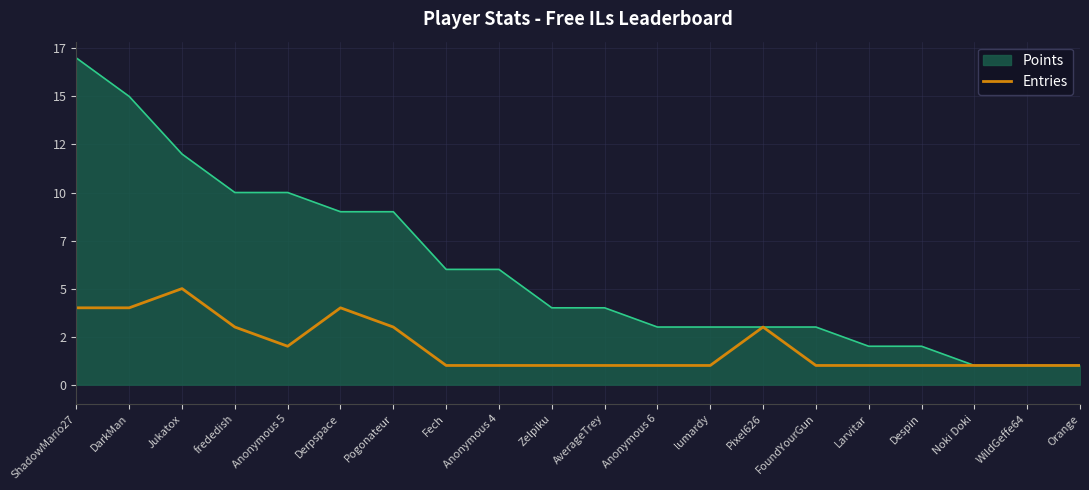

At which category does the data reach its first local peak?

Jukatox